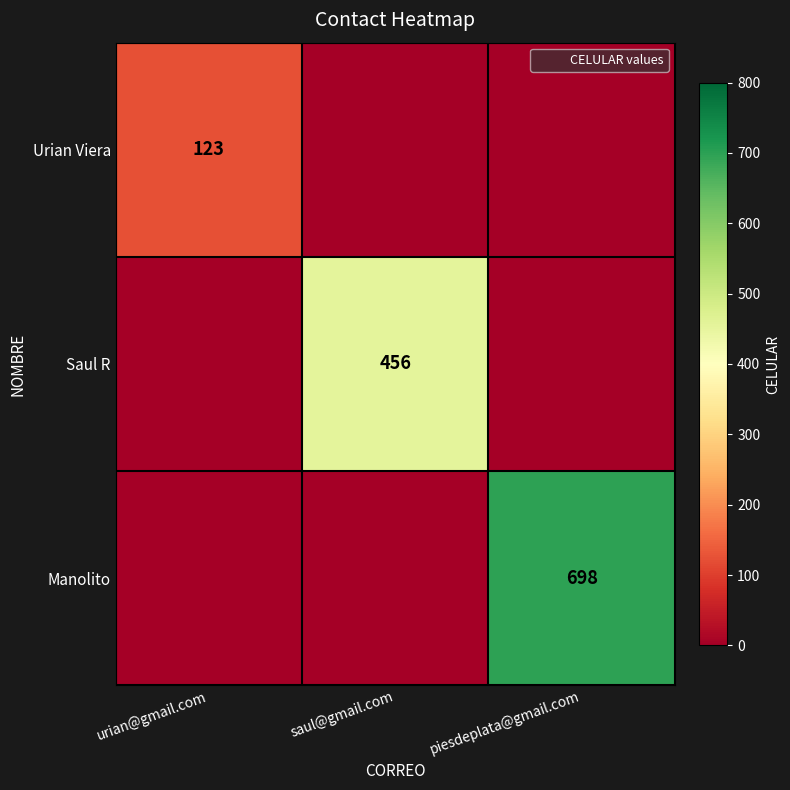

Which category has the highest value in the Manolito series?

piesdeplata@gmail.com